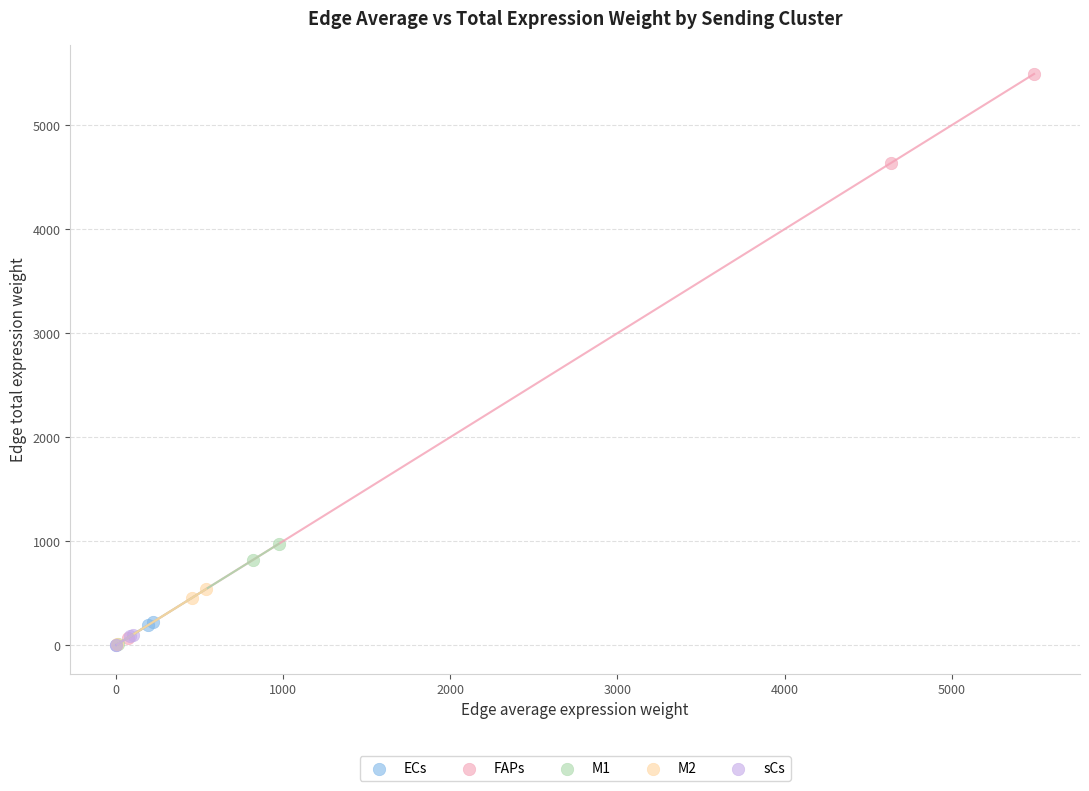

Which series has the largest Y range (max minus min)?

FAPs